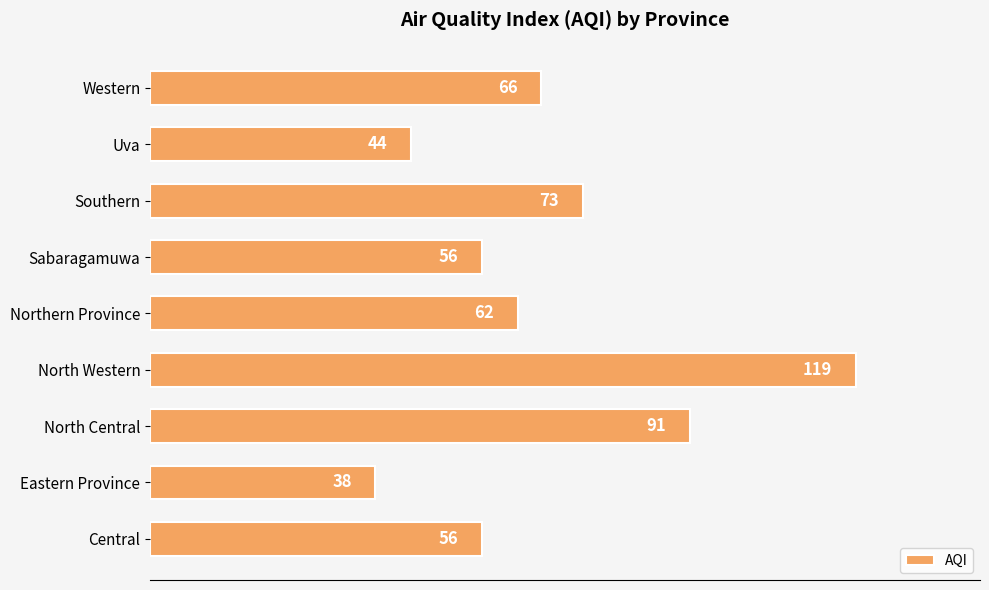

Read the value at Eastern Province, to the nearest 10.

40